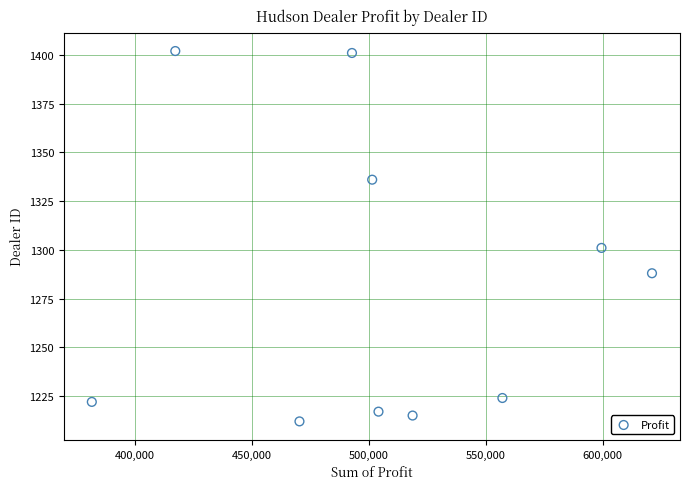

What is the average Y value?

1282